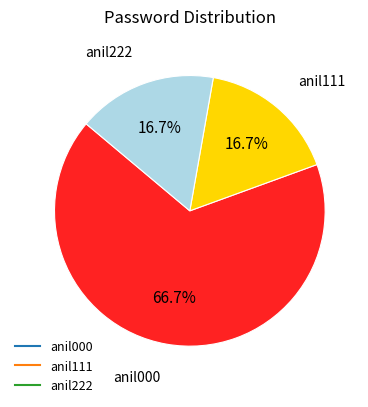

How many segments does this pie chart have?

3